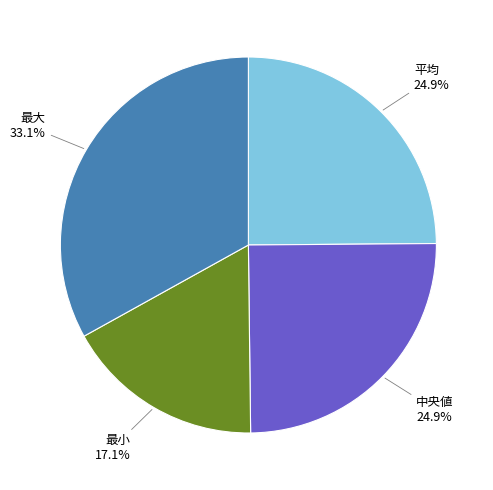

How many segments does this pie chart have?

4